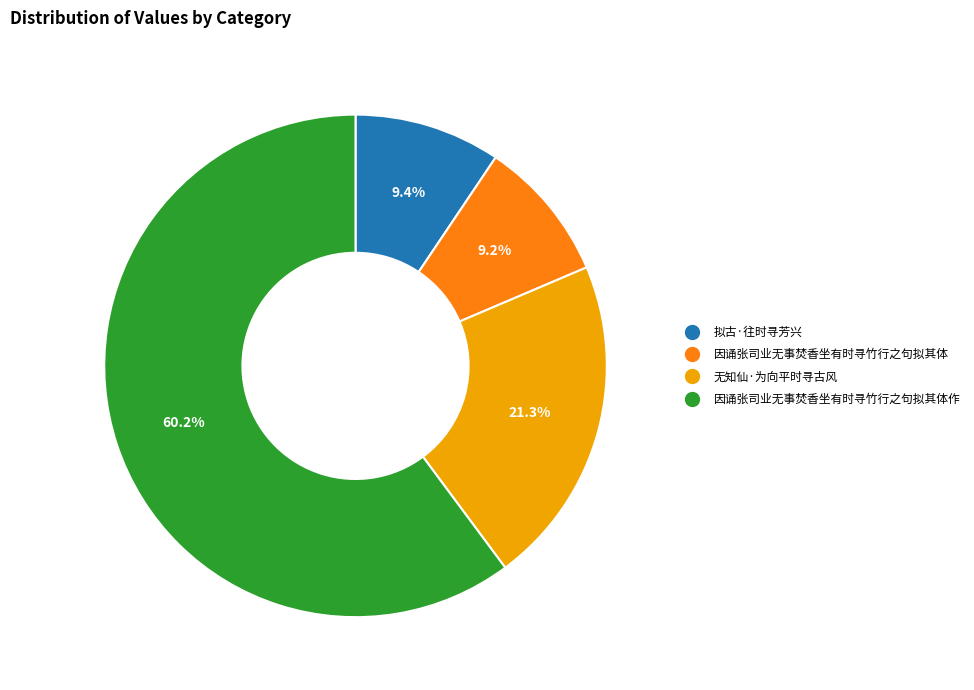

Does any single category account for the majority?

Yes